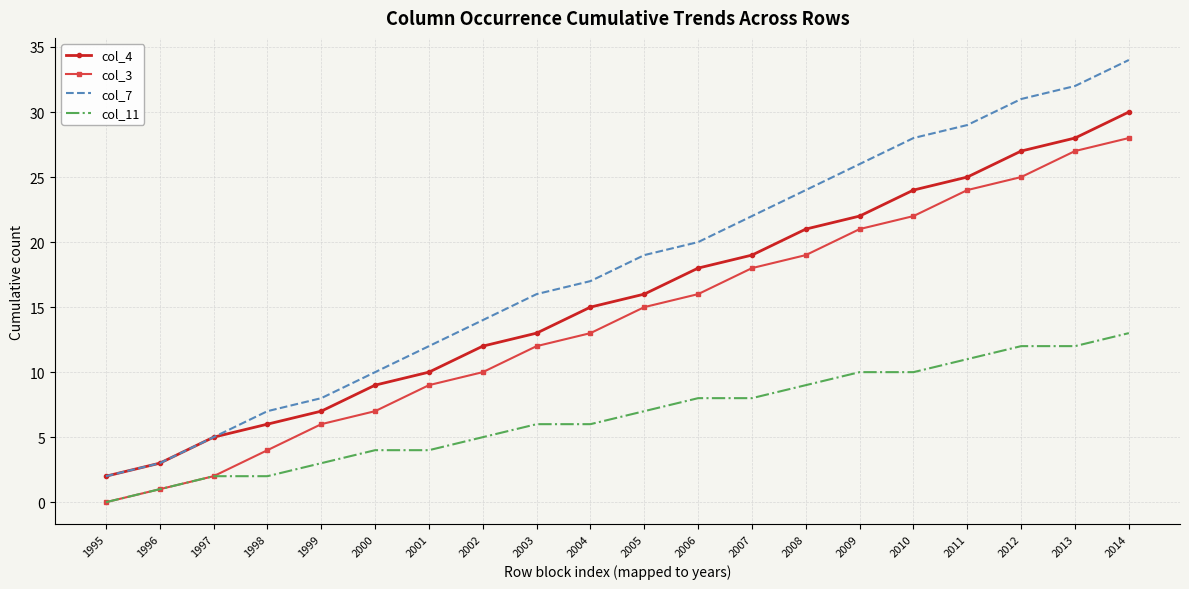

List the series in order of their peak value, lowest first.

col_11, col_3, col_4, col_7